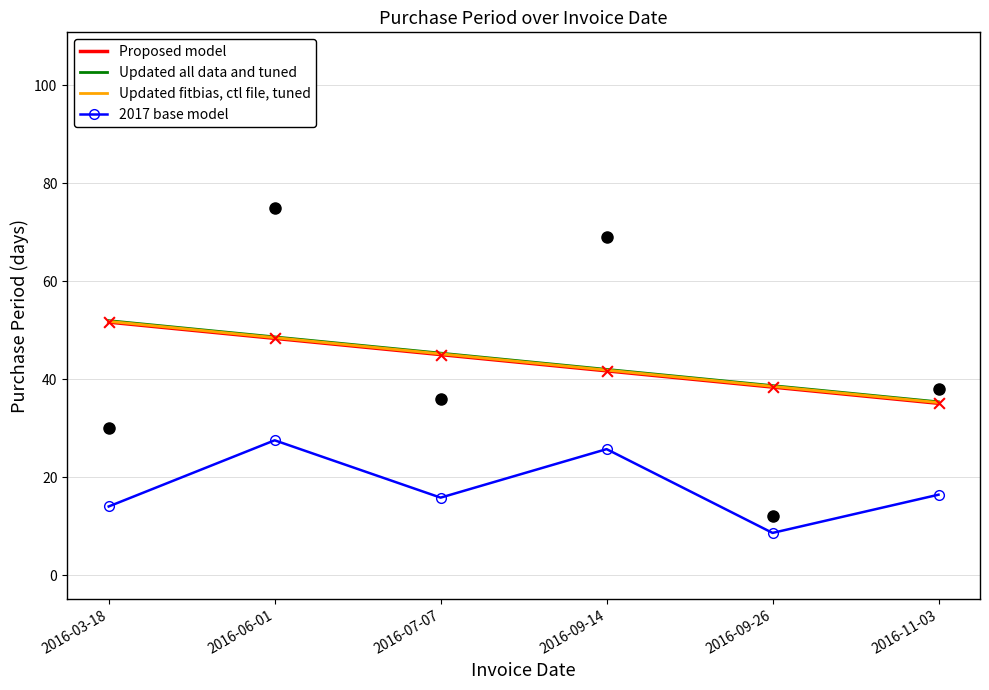

Which series has the widest spread of Y values?

2017 base model